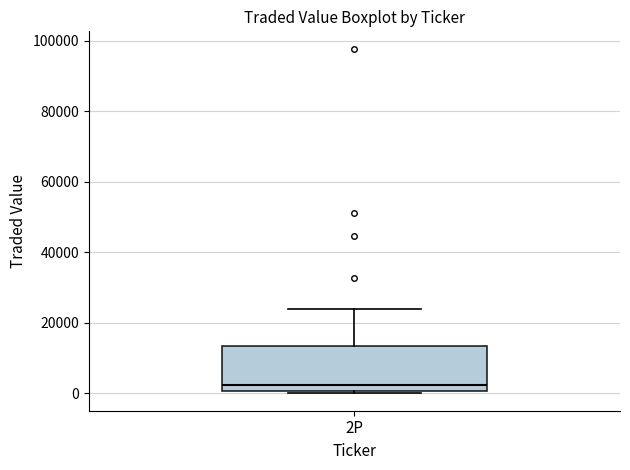

Transcribe this box plot: give where the median line is, the range the box spans, and where the two whiskers end, as read against the y-axis. The values are not printed on the chart, so give them approximately, as read against the axis.

median 2000, box 0 to 14000, whiskers 0 (just below the box's lower edge) to 24000